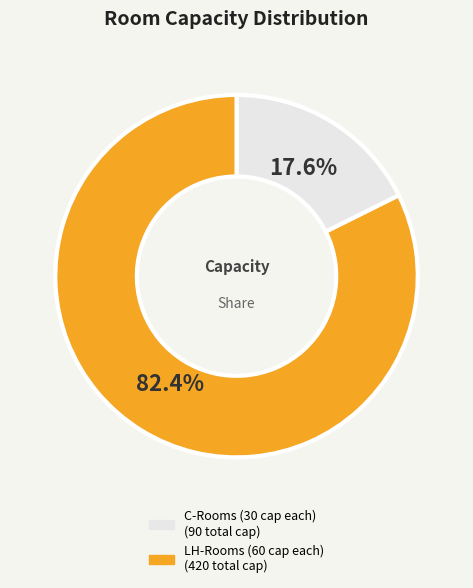

Is there a majority slice in this chart?

Yes